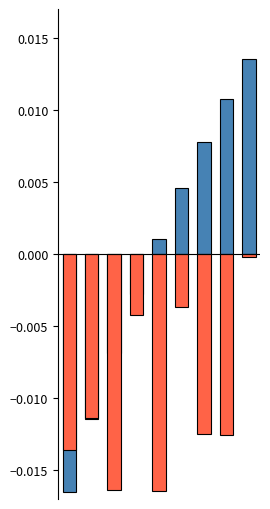

Rank the series by their average value, from lowest to highest.

G (m2/ha), Ho (m)